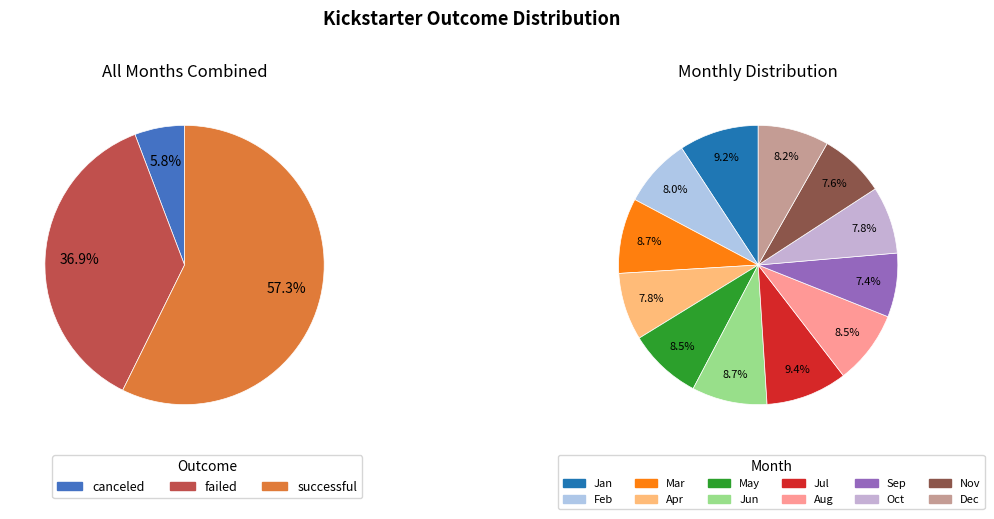

Do Sep and Jun together represent more than half of the pie?

No